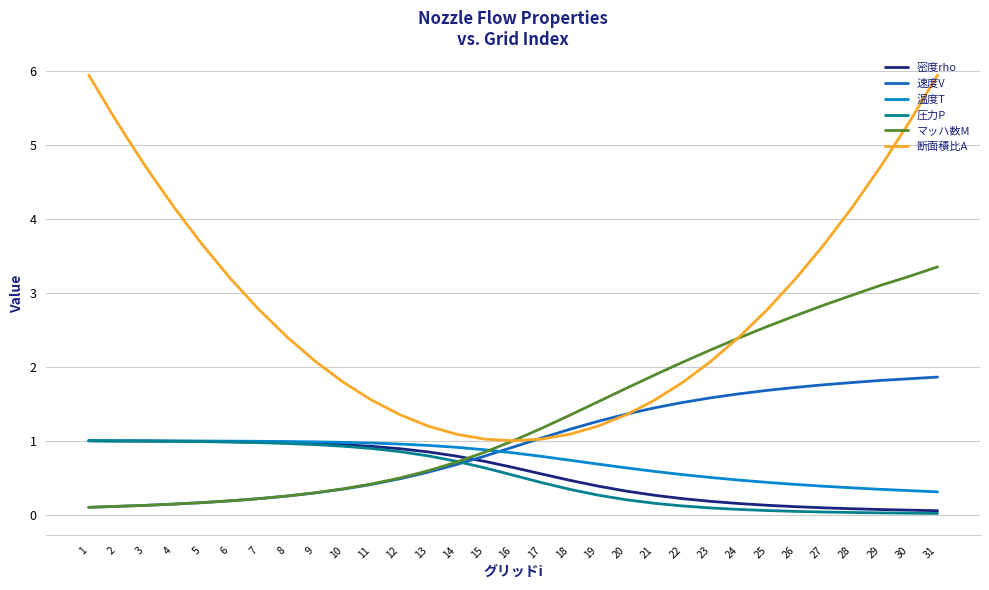

What is the difference between the highest and lowest values at 4?

4.0